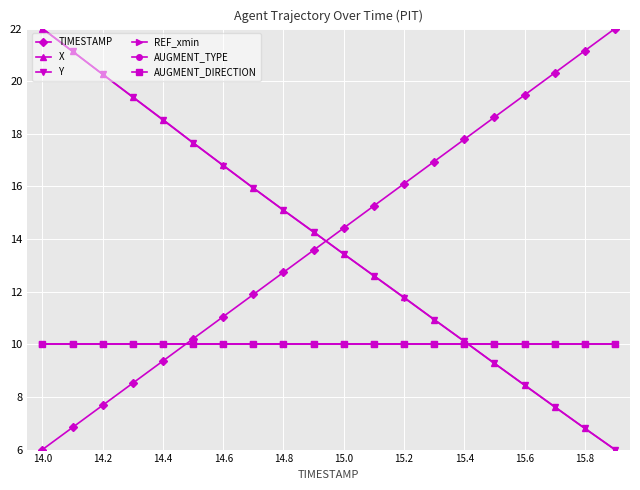

What are all the series names shown in the legend?

TIMESTAMP, X, Y, REF_xmin, AUGMENT_TYPE, AUGMENT_DIRECTION